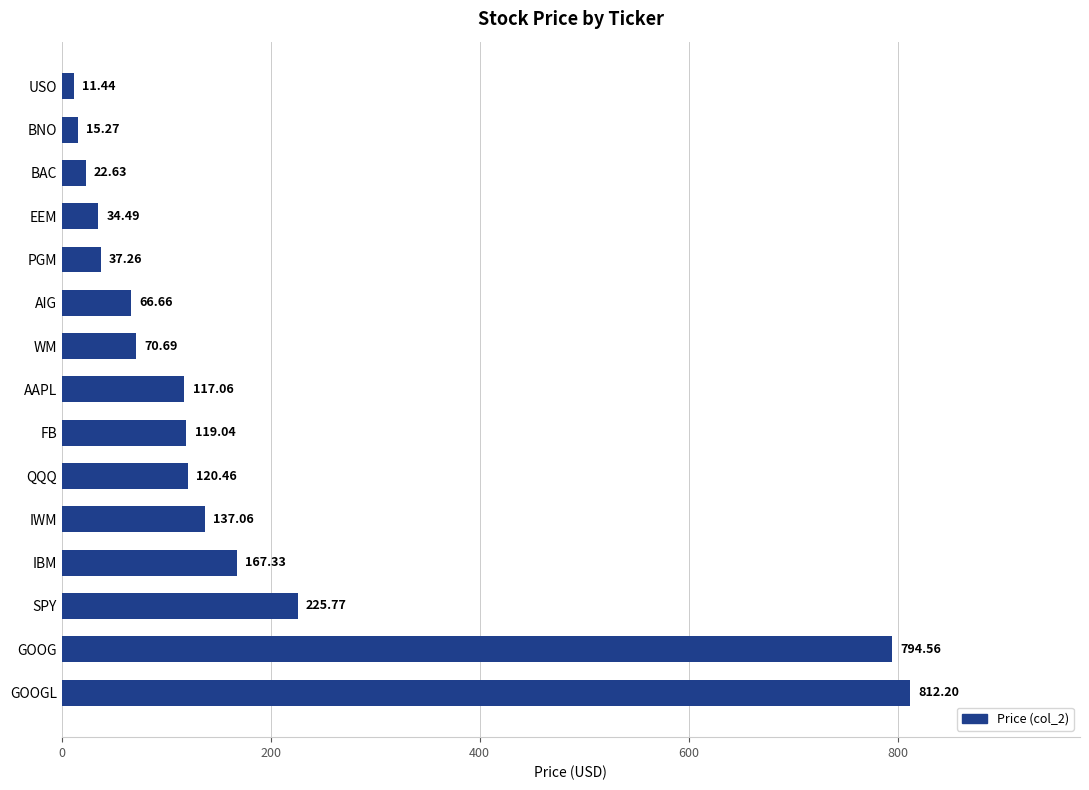

Rank the categories by value from lowest to highest.

USO, BNO, BAC, EEM, PGM, AIG, WM, AAPL, FB, QQQ, IWM, IBM, SPY, GOOG, GOOGL